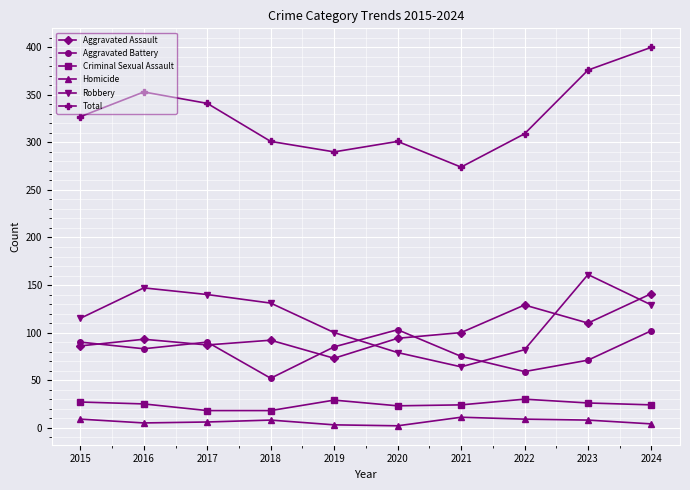

At 2018, list the series in order from largest to smallest.

Total, Robbery, Aggravated Assault, Aggravated Battery, Criminal Sexual Assault, Homicide